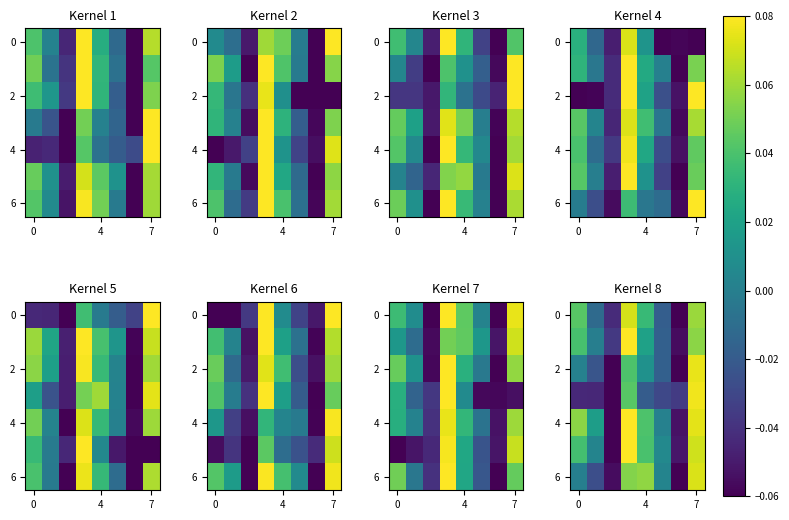

At which label is row_2 closest to 0?

4